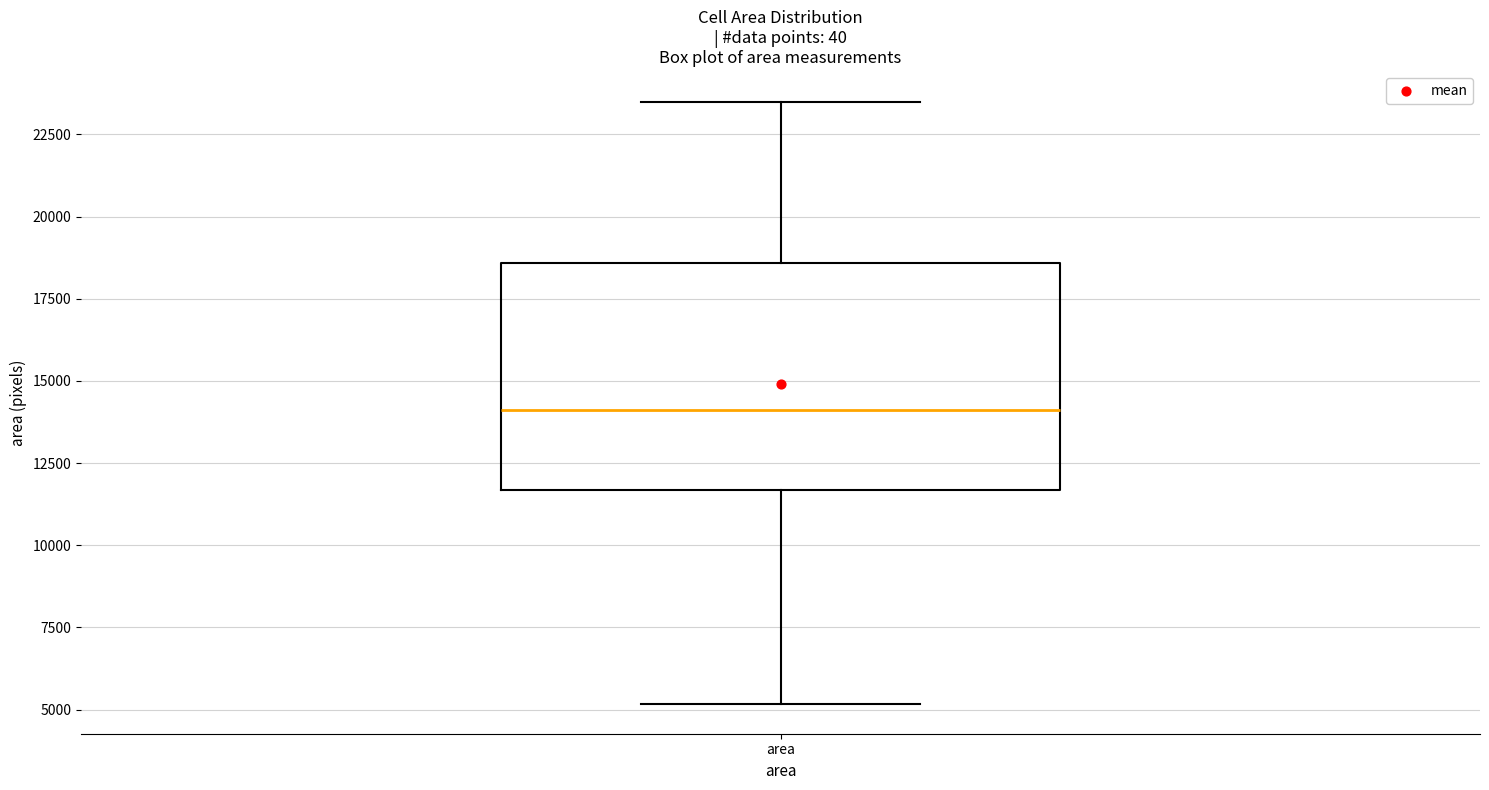

Read this box plot against the y-axis: the position of the median line, the range covered by the box, and the ends of both whiskers. The values are not printed on the chart, so give them approximately, as read against the axis.

median 14000, box 11500 to 18500, whiskers 5000 to 23500